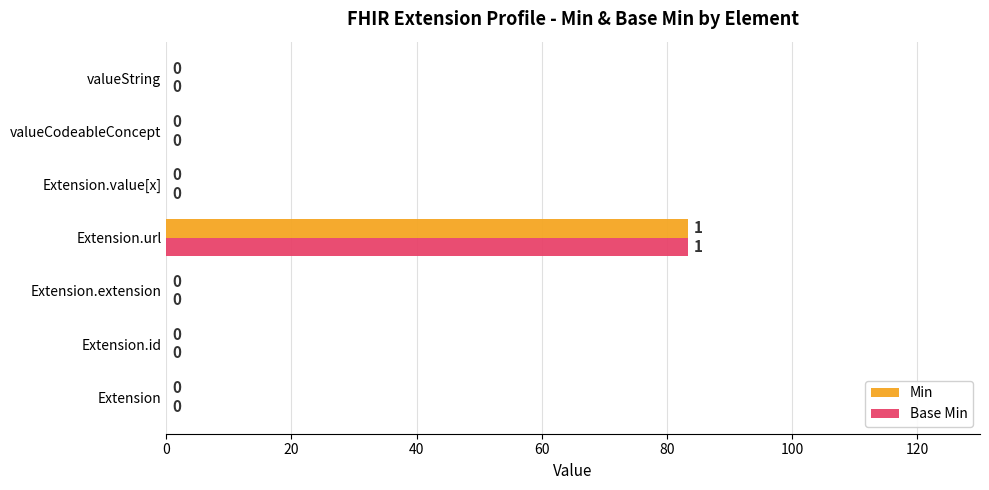

Count the number of categories in the chart.

7